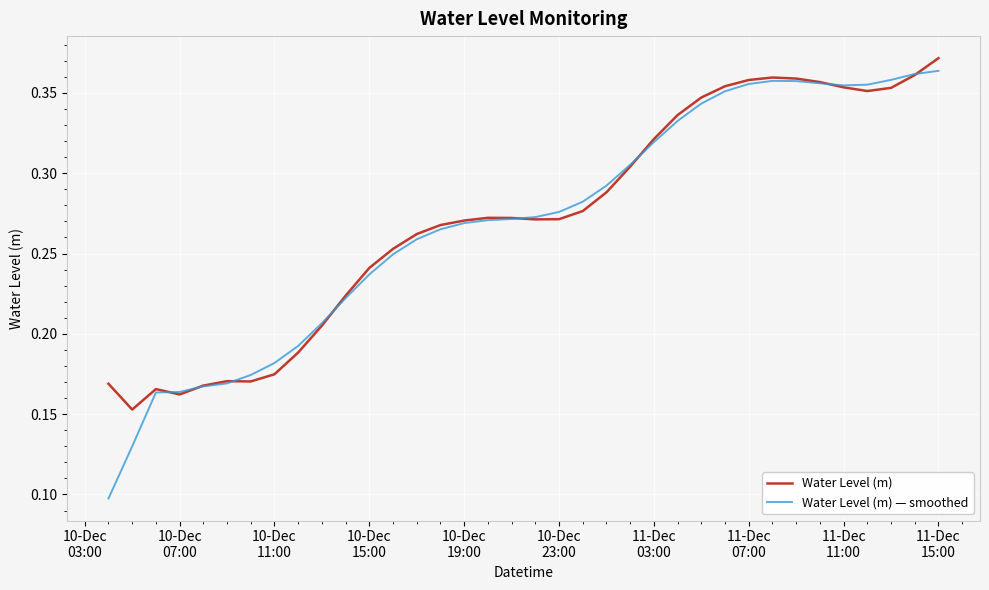

List the series in order of their overall mean, lowest first.

Water Level (m), Water Level (m) — smoothed